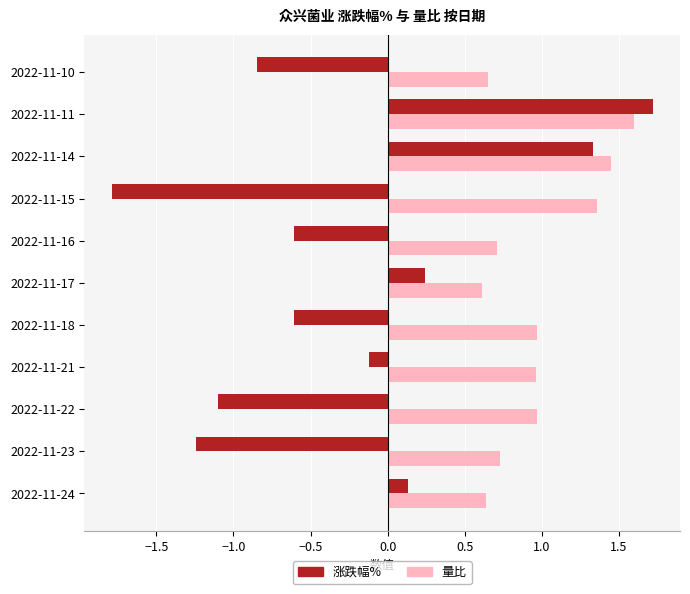

The value of 量比 at 2022-11-23 is 0.7. True or false?

True